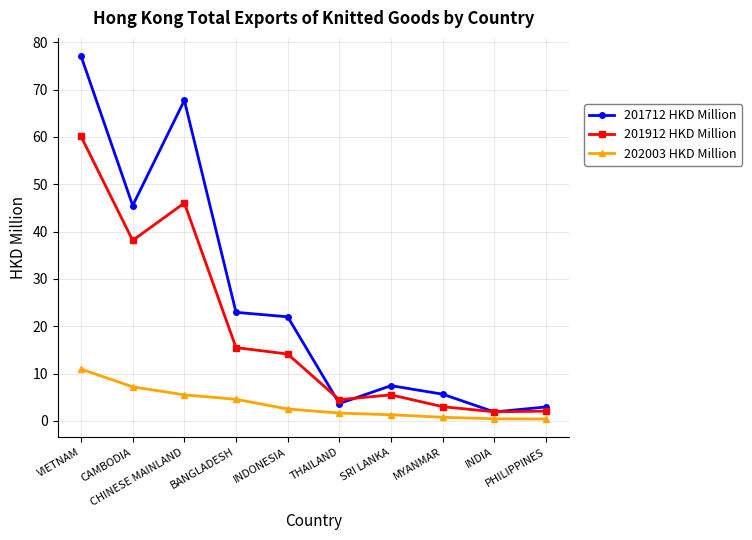

What is the difference between the maximum and minimum values in the 201712 HKD Million series?

75.2